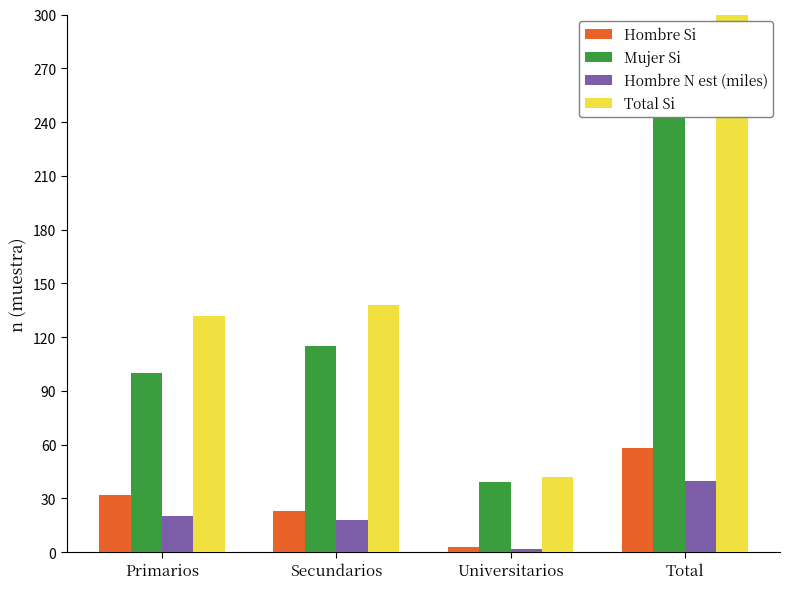

Which series has the widest spread of values?

Total Si